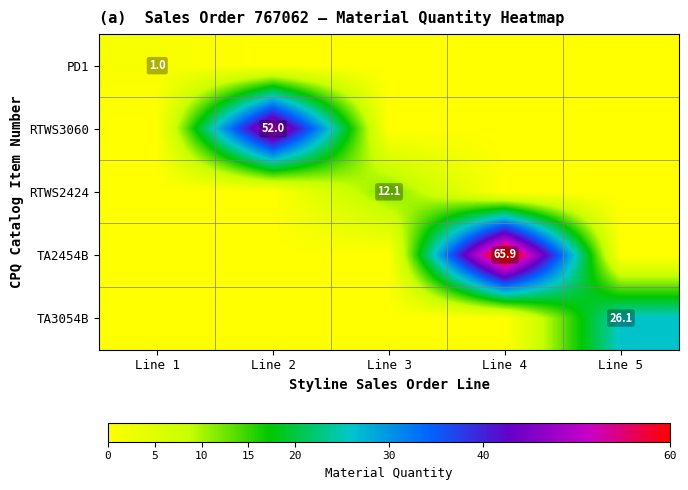

The RTWS3060 series shows 85.5 at Line 2. True or false?

False